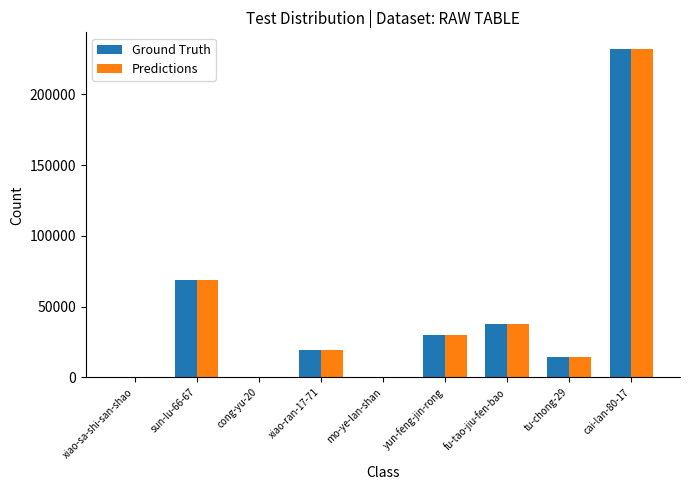

Where is Predictions nearest to the value 116096?

sun-lu-66-67